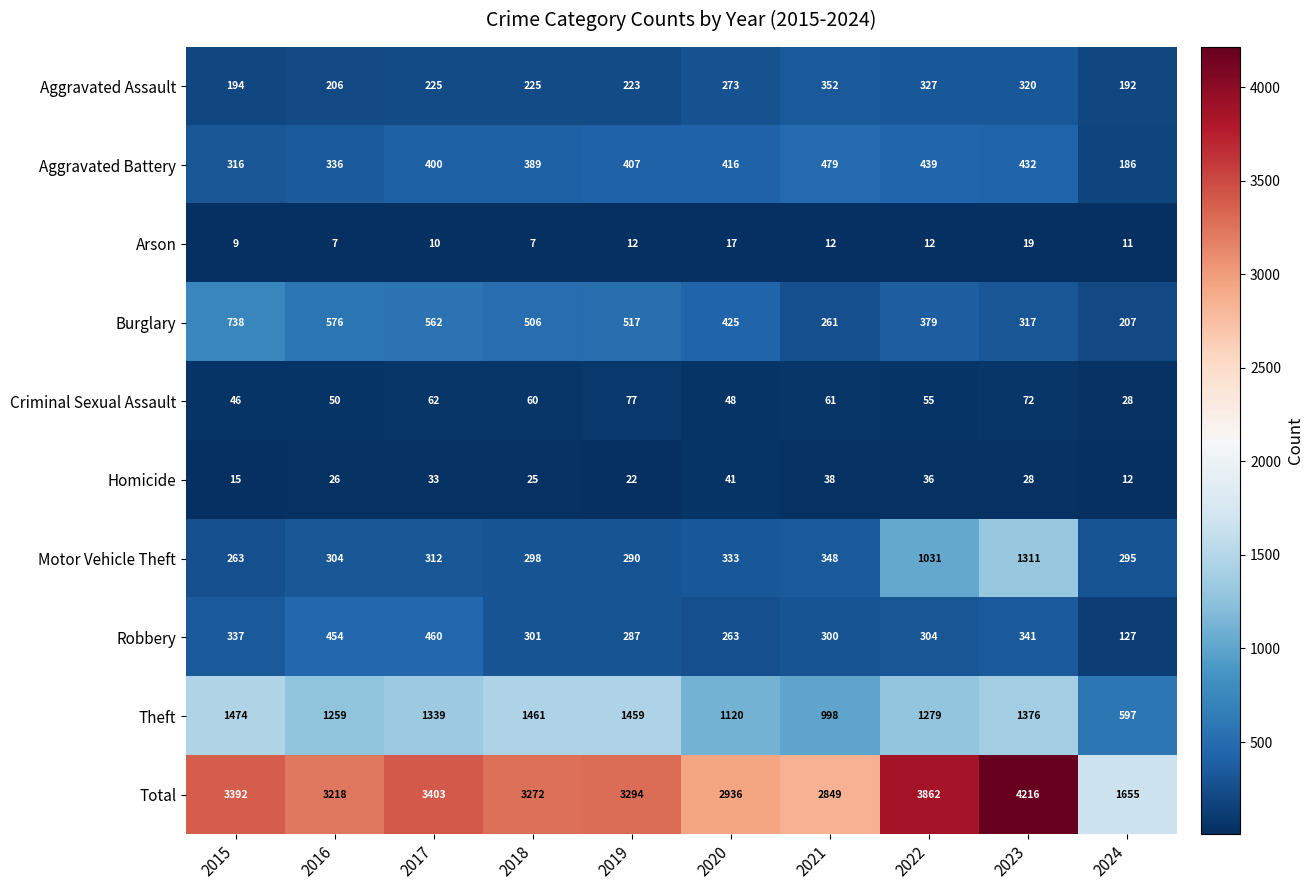

At which label does Burglary first exceed 506?

2015